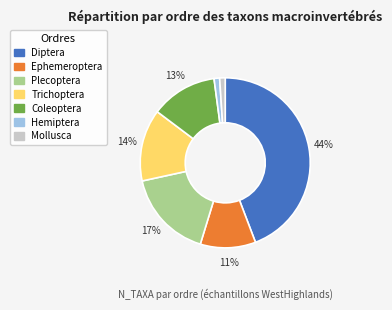

True or false: Diptera accounts for 44% of the total.

True